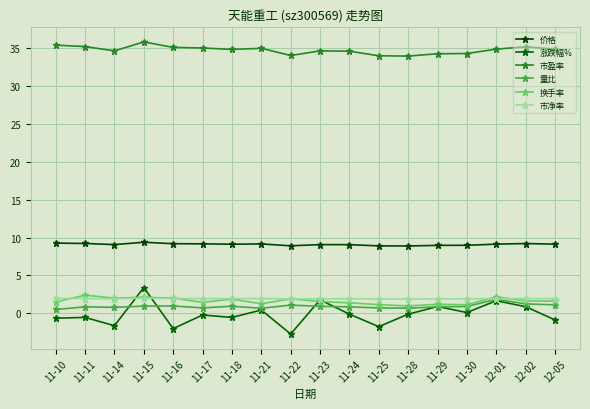

True or false: 市净率 and 市盈率 intersect in this chart.

False